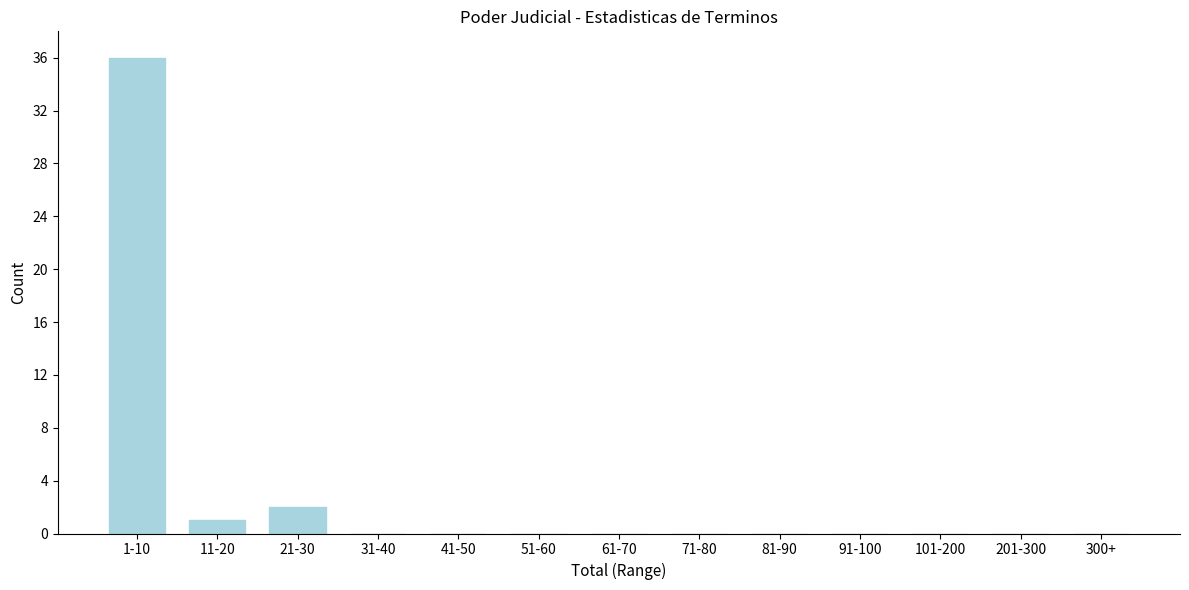

Reading right to left, extract all data points from this chart.

300+=0	201-300=0	101-200=0	91-100=0	81-90=0	71-80=0	61-70=0	51-60=0	41-50=0	31-40=0	21-30=2	11-20=1	1-10=36